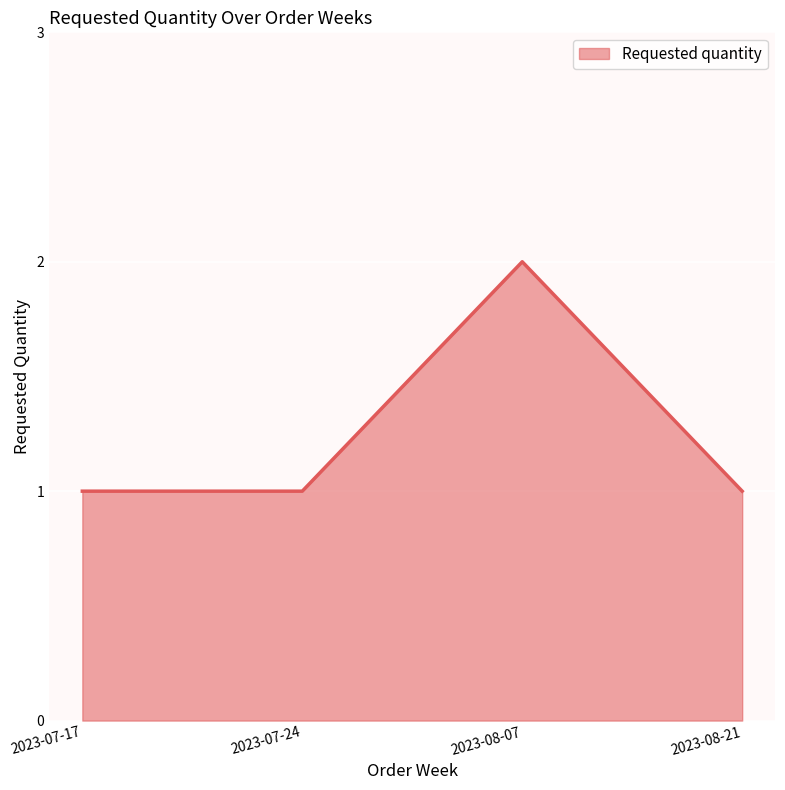

Count the values in the range 1 to 2.

4